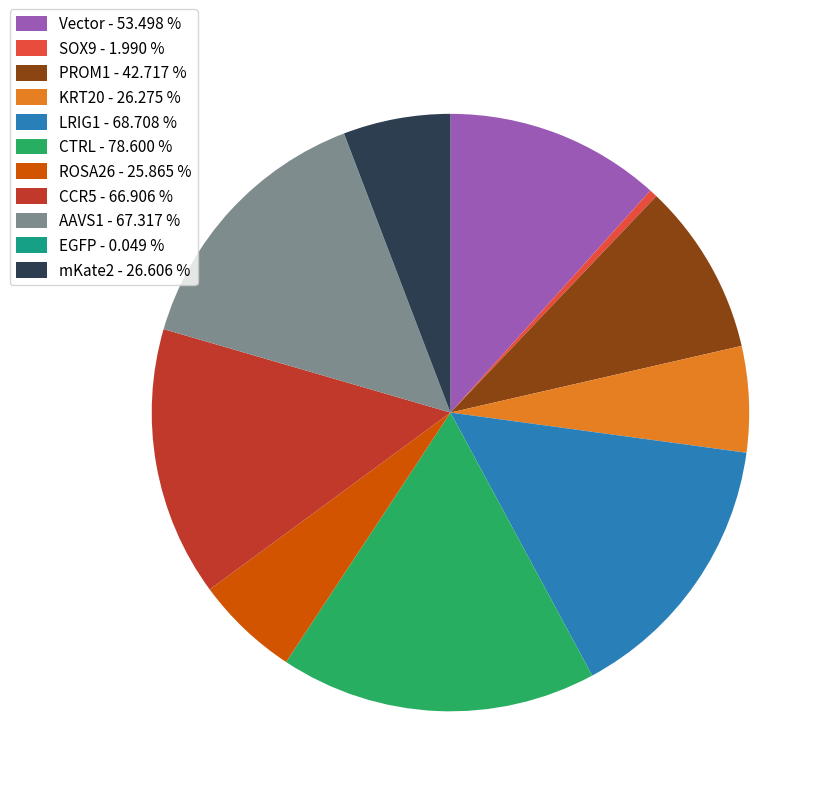

Between CTRL - 78.600 % and LRIG1 - 68.708 %, which is larger?

CTRL - 78.600 %